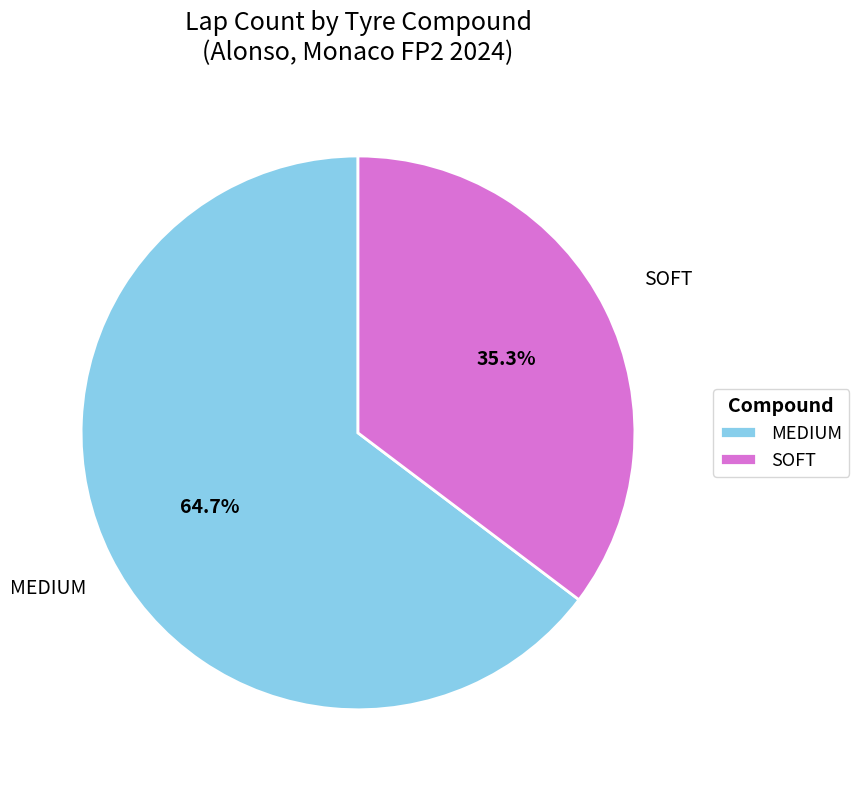

Is it true that SOFT is 48% of the pie?

False